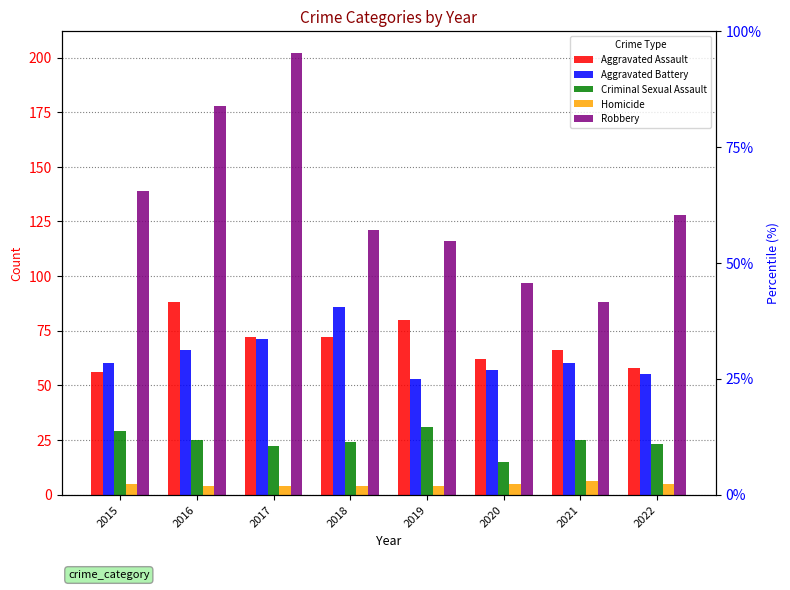

What is the value of the Robbery bar at the 8th from the left?

128